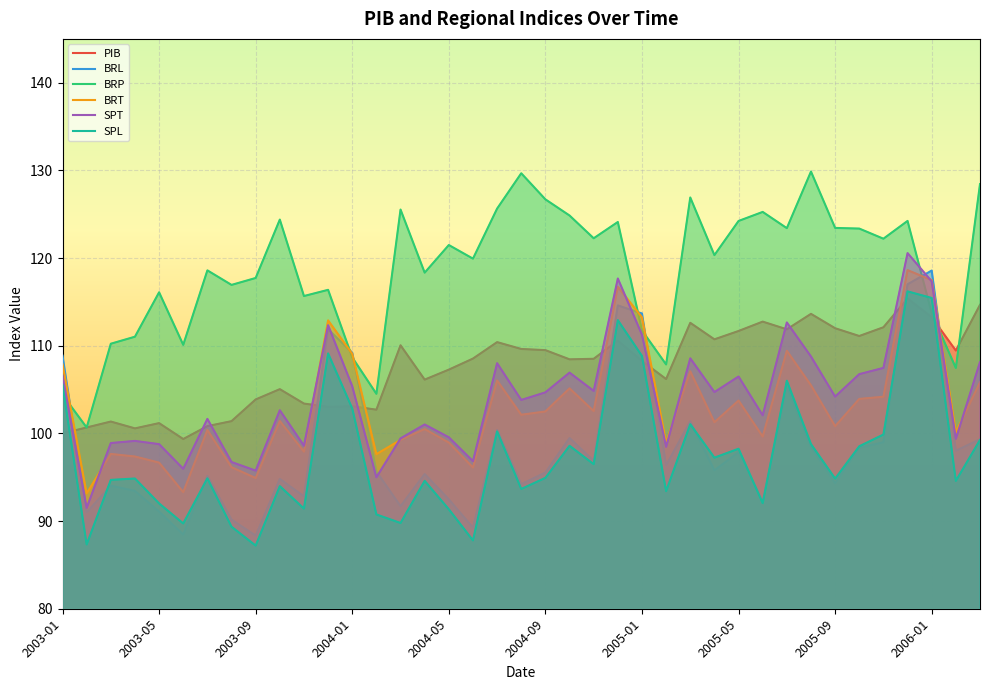

True or false: SPL and BRT cross at least once.

False